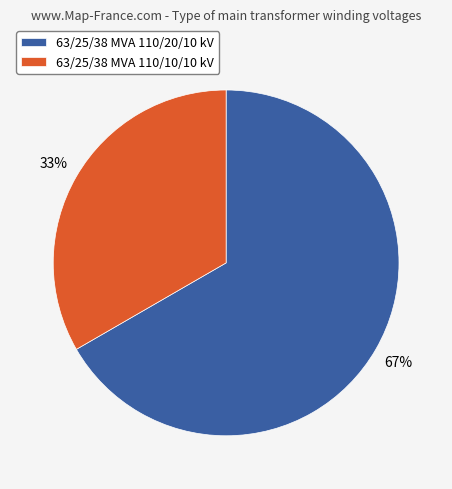

Count the number of slices in the pie.

2